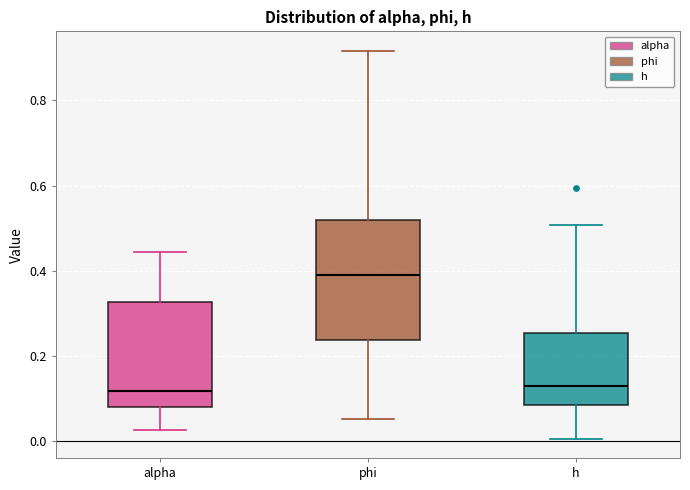

Reading left to right, read every box against the y-axis: the position of its median line, the range the box covers, and the ends of its whiskers. The values are not printed on the chart, so give them approximately, as read against the axis.

alpha: median 0.12, box 0.08 to 0.32, whiskers 0.02 to 0.44
phi: median 0.38, box 0.24 to 0.52, whiskers 0.06 to 0.92
h: median 0.12, box 0.08 to 0.26, whiskers 0.00 to 0.50